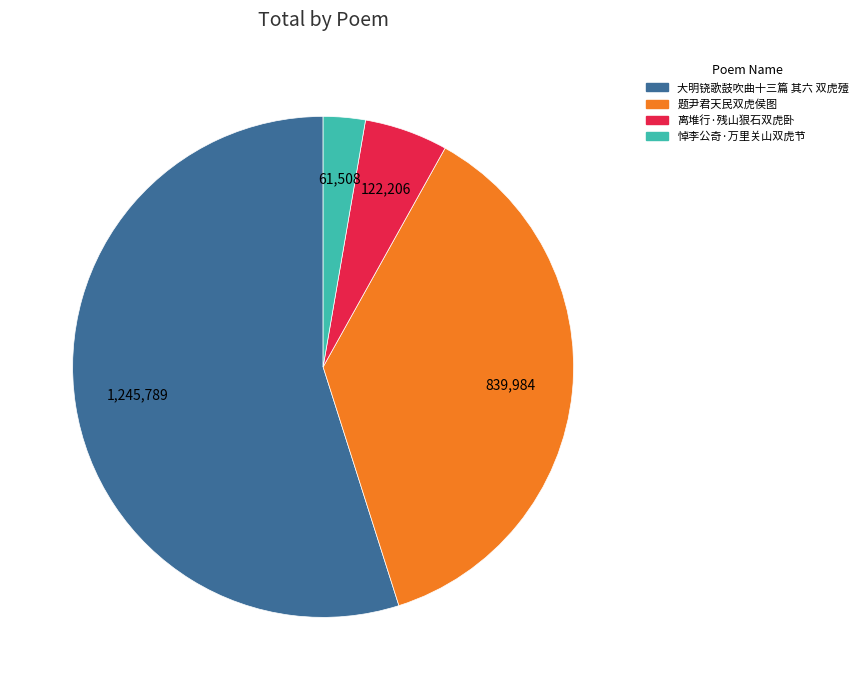

Is it true that 大明铙歌鼓吹曲十三篇 其六 双虎殪 is 65% of the pie?

False